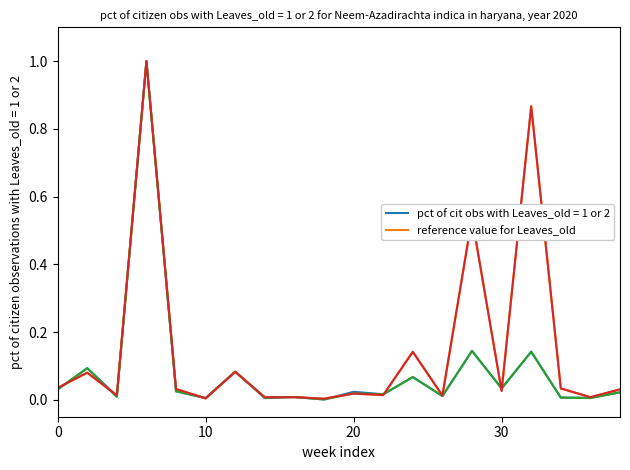

What is the maximum value for pct of cit obs with Leaves_old = 1 or 2?

1.0